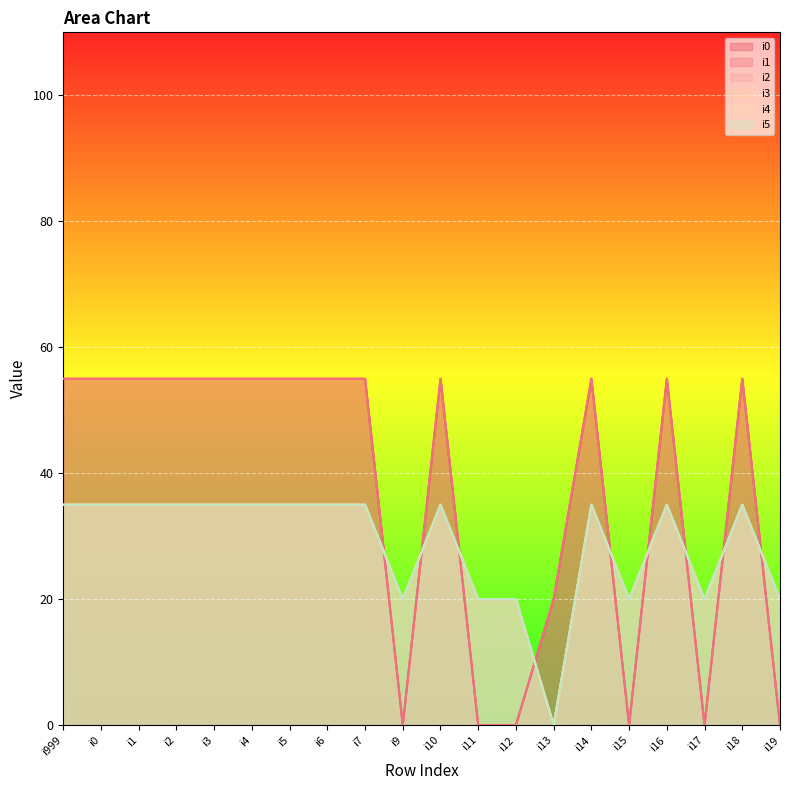

What is the sum of the i3 values at i15 and i2?

55